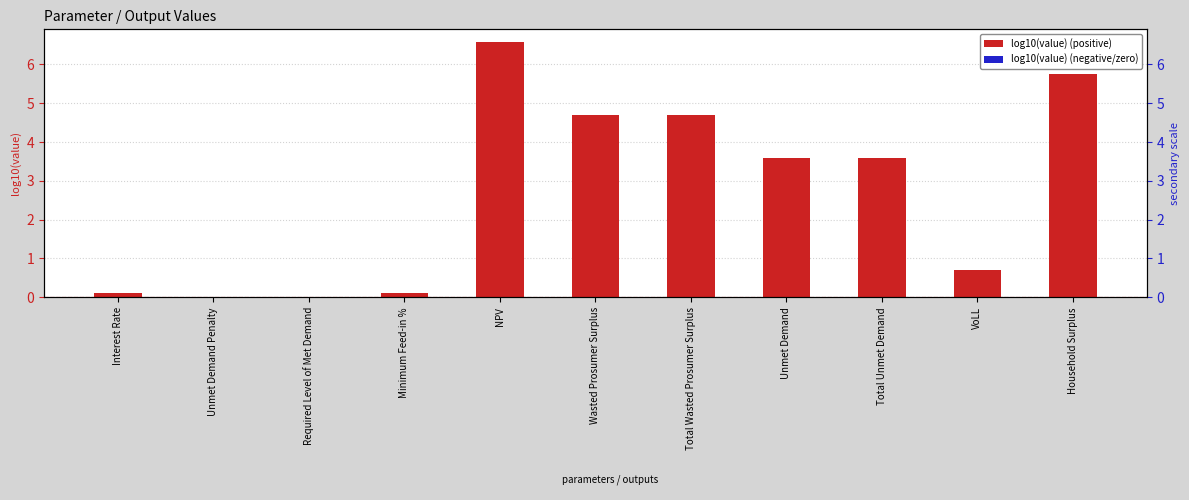

What is the maximum value shown in the chart?

6.6